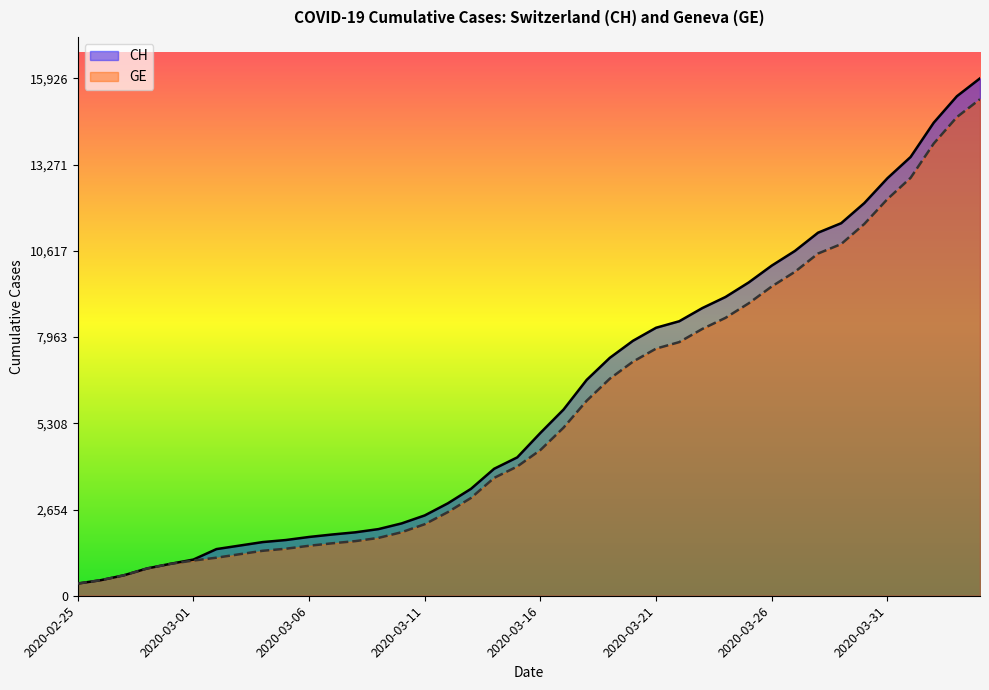

What is the highest value of the CH series?

15926